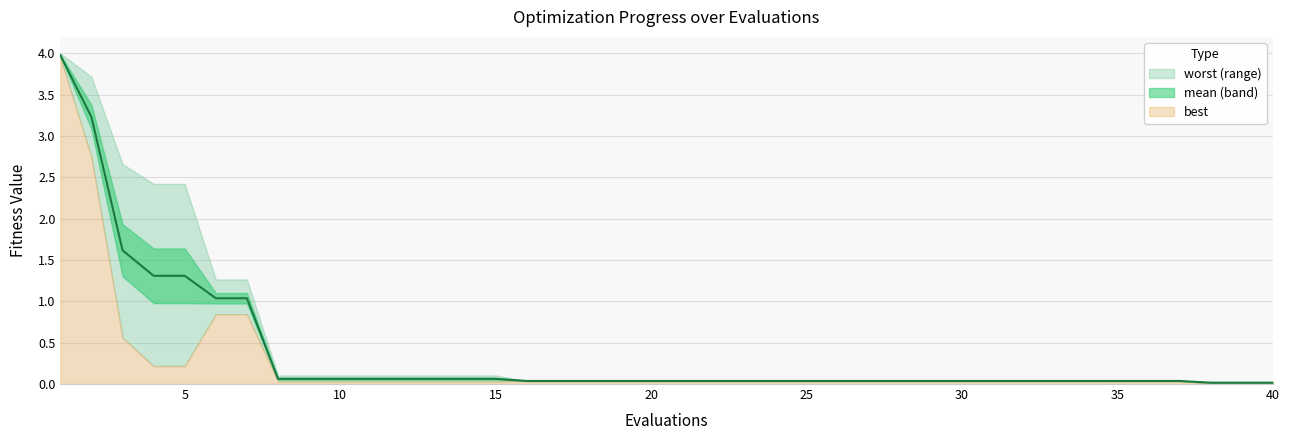

Reading left to right, extract all data points from this chart.

mean: 4.0	3.2	1.6	1.3	1.3	1.0	1.0	0.1	0.1	0.1	0.1	0.1	0.1	0.1	0.1	0.0	0.0	0.0	0.0	0.0	0.0	0.0	0.0	0.0	0.0	0.0	0.0	0.0	0.0	0.0	0.0	0.0	0.0	0.0	0.0	0.0	0.0	0.0	0.0	0.0
best: 3.9	2.7	0.6	0.2	0.2	0.8	0.8	0.0	0.0	0.0	0.0	0.0	0.0	0.0	0.0	0.0	0.0	0.0	0.0	0.0	0.0	0.0	0.0	0.0	0.0	0.0	0.0	0.0	0.0	0.0	0.0	0.0	0.0	0.0	0.0	0.0	0.0	0.0	0.0	0.0
worst: 4.0	3.7	2.7	2.4	2.4	1.3	1.3	0.1	0.1	0.1	0.1	0.1	0.1	0.1	0.1	0.0	0.0	0.0	0.0	0.0	0.0	0.0	0.0	0.0	0.0	0.0	0.0	0.0	0.0	0.0	0.0	0.0	0.0	0.0	0.0	0.0	0.0	0.0	0.0	0.0